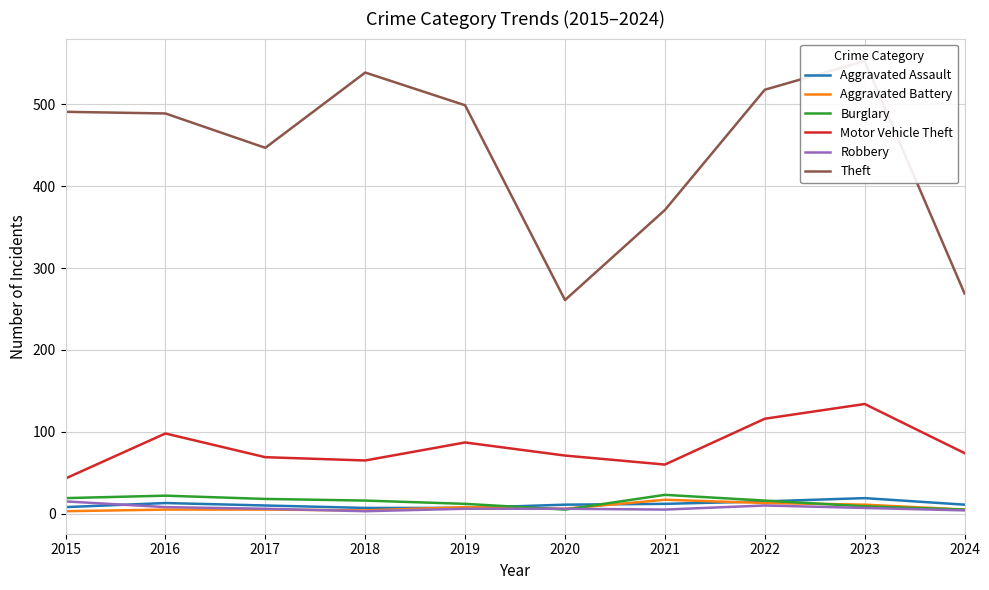

Between 2019 and 2017, which is larger?

2017